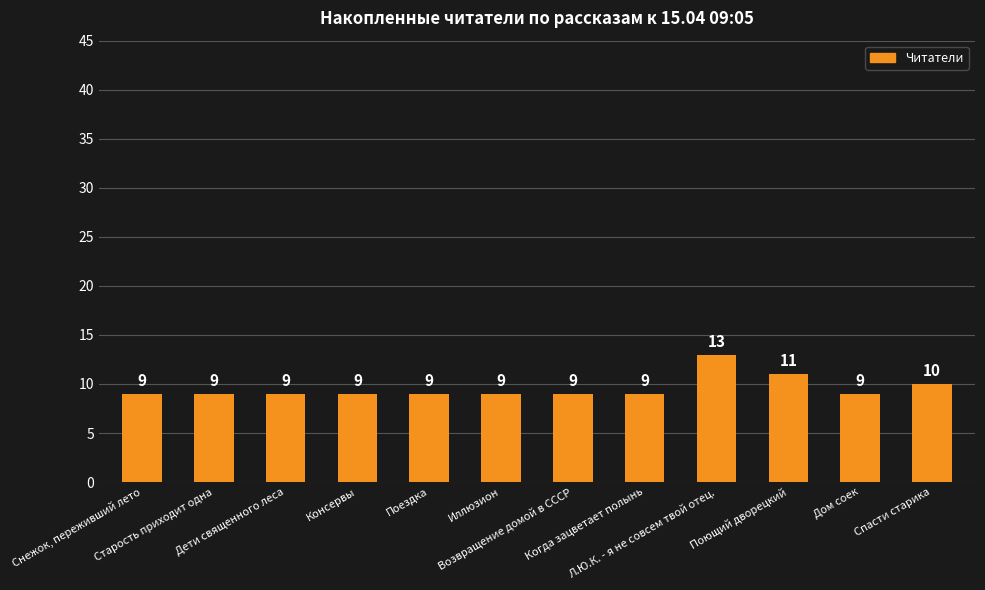

Reading left to right, transcribe all the data shown in this chart.

9	9	9	9	9	9	9	9	13	11	9	10